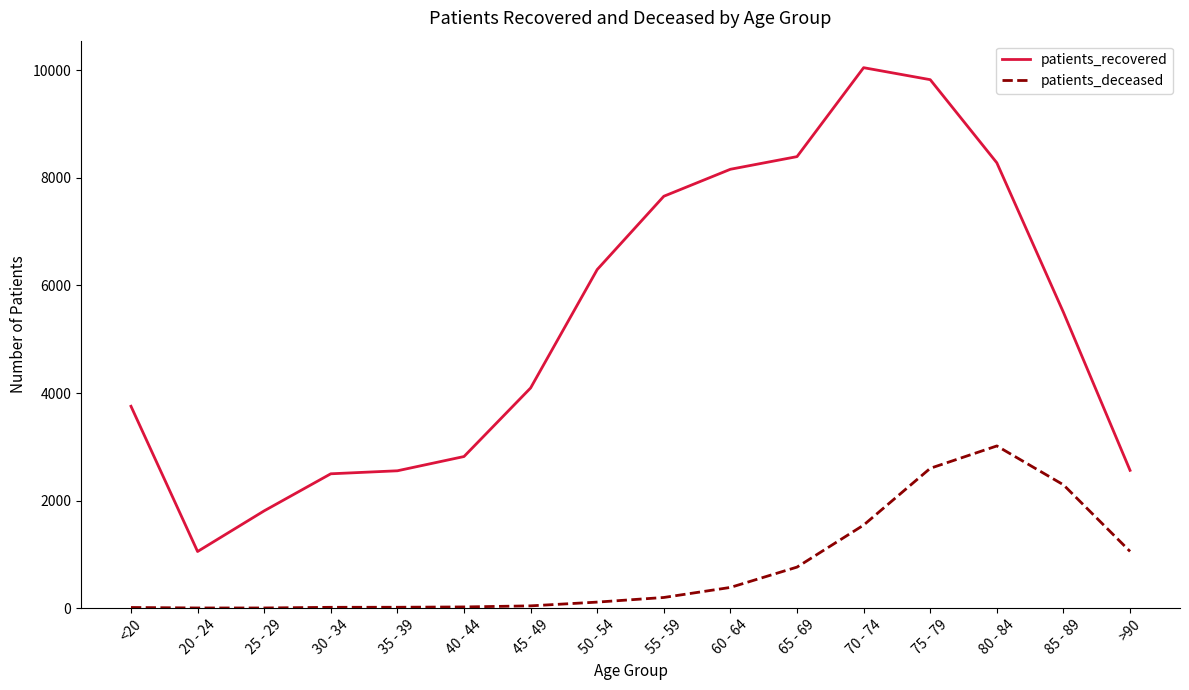

How many lines are shown in the chart?

2